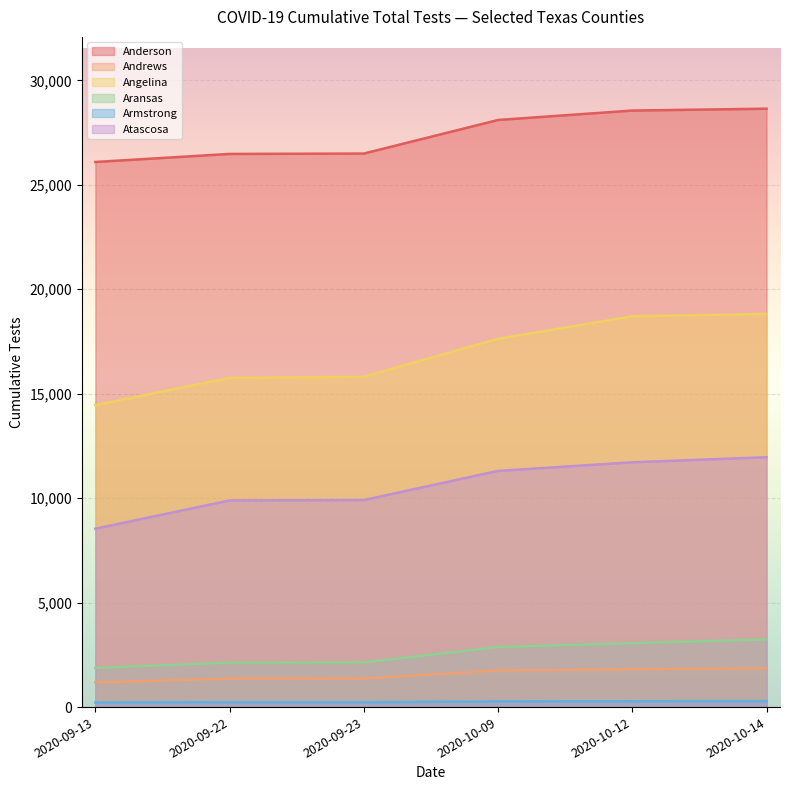

What is the difference between the Andrews values at 2020-09-22 and 2020-09-23?

3